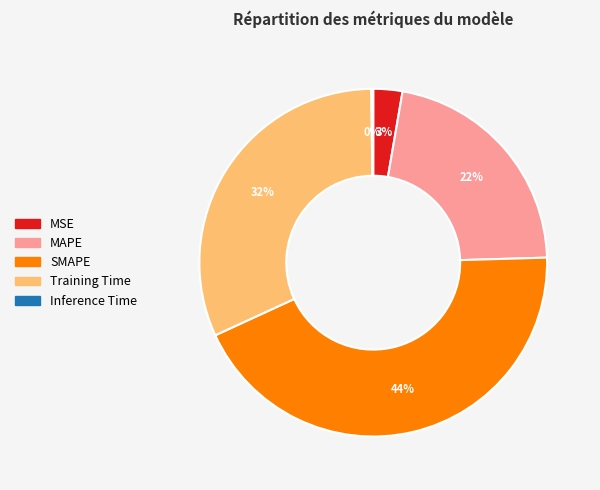

Which category has the biggest portion of the pie?

SMAPE